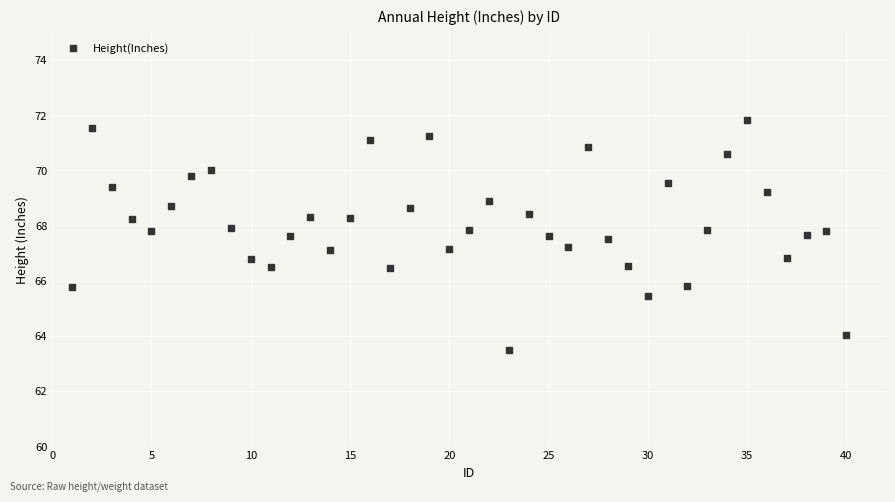

What is the range of Y values (max minus min)?

8.3